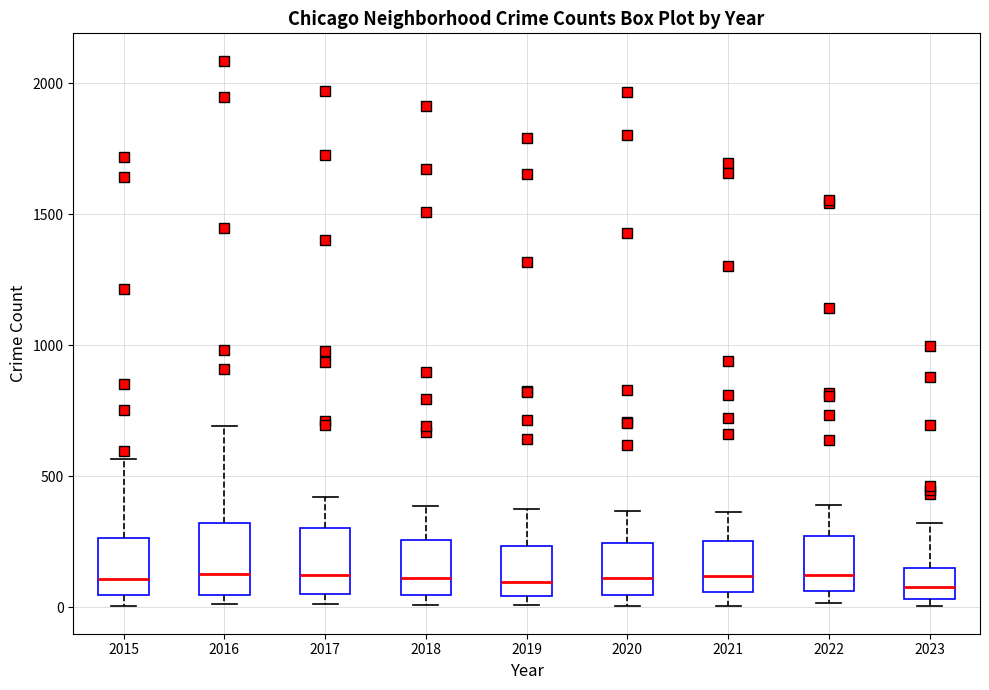

Reading left to right, transcribe this box plot: for each box, give where its median line is, the range the box spans, and where its two whiskers end, as read against the y-axis. The values are not printed on the chart, so give them approximately, as read against the axis.

2015: median 100, box 50 to 250, whiskers 0 to 550
2016: median 150, box 50 to 300, whiskers 0 to 700
2017: median 100, box 50 to 300, whiskers 0 to 400
2018: median 100, box 50 to 250, whiskers 0 to 400
2019: median 100, box 50 to 250, whiskers 0 to 400
2020: median 100, box 50 to 250, whiskers 0 to 350
2021: median 100, box 50 to 250, whiskers 0 to 350
2022: median 100, box 50 to 250, whiskers 0 to 400
2023: median 100, box 50 to 150, whiskers 0 to 300